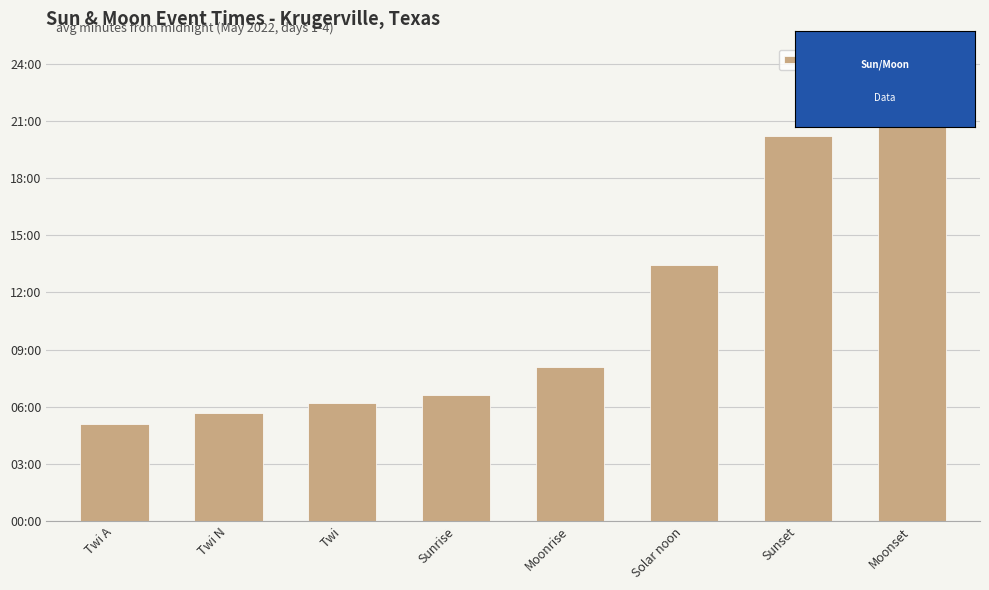

What is the approximate value at Sunrise?

398.5